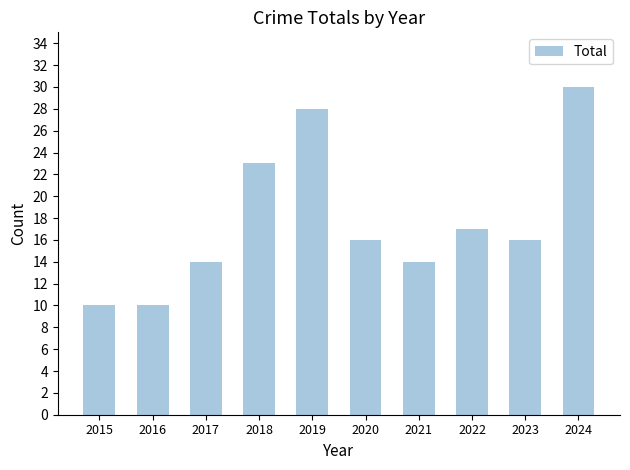

What is the smallest value displayed?

10